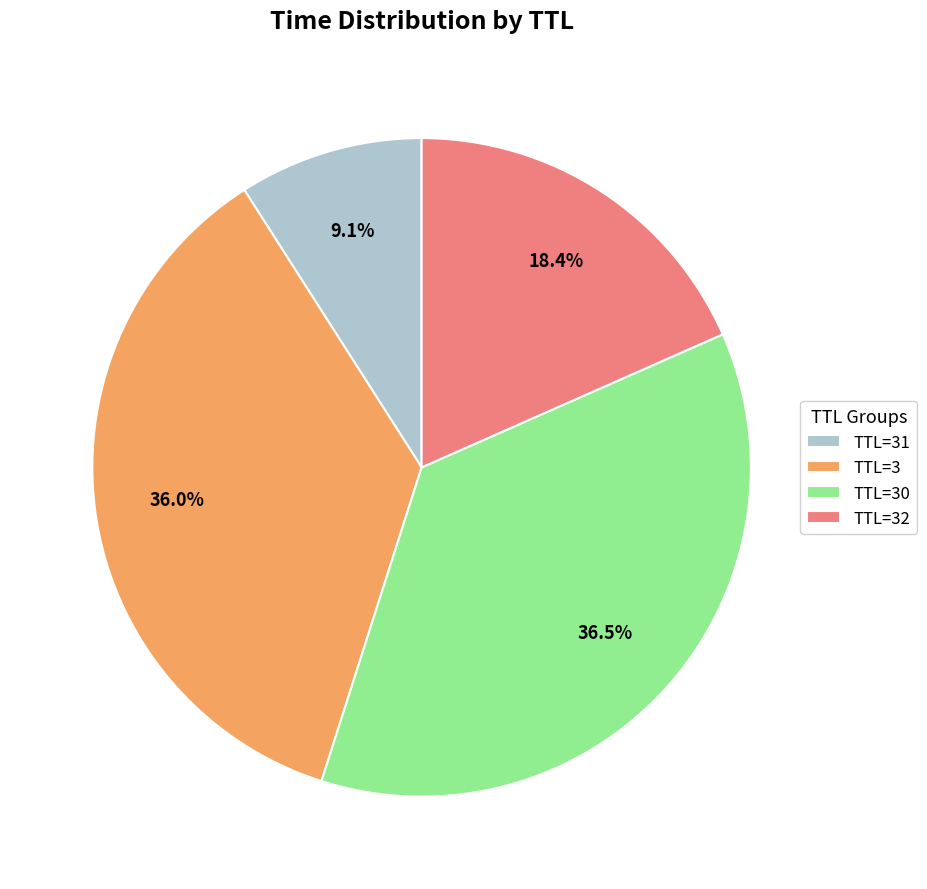

Which category has the biggest portion of the pie?

TTL=30